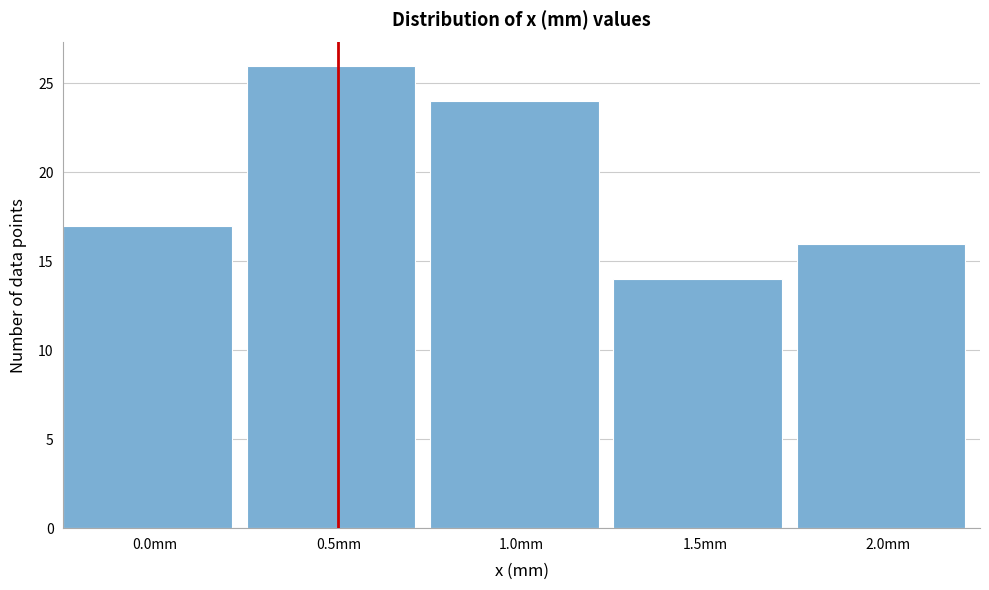

Reading left to right, extract all data points from this chart.

0.0mm=17	0.5mm=26	1.0mm=24	1.5mm=14	2.0mm=16